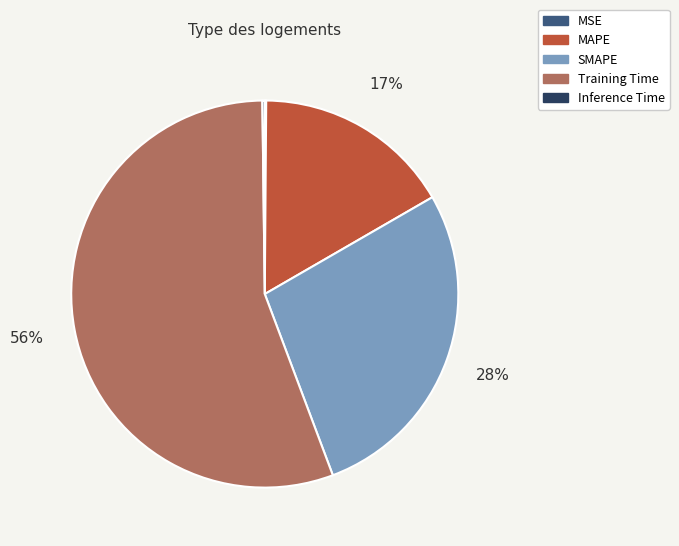

Is it true that SMAPE is 28% of the pie?

True